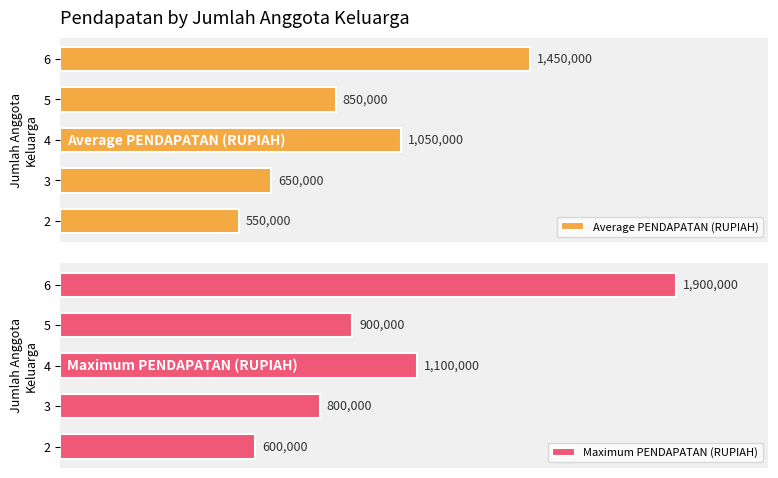

Does the chart contain any negative values?

No